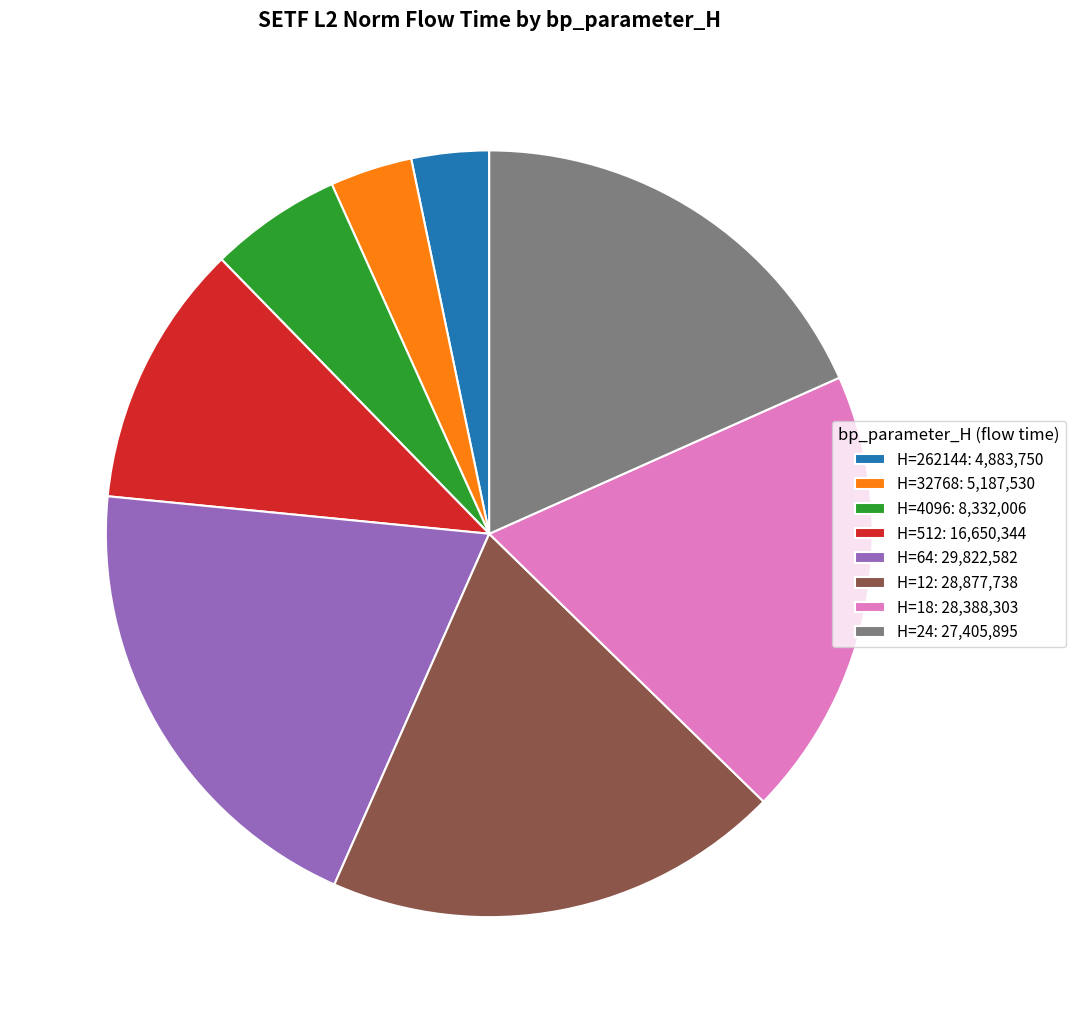

Do H=64: 29,822,582 and H=12: 28,877,738 together represent more than half of the pie?

No